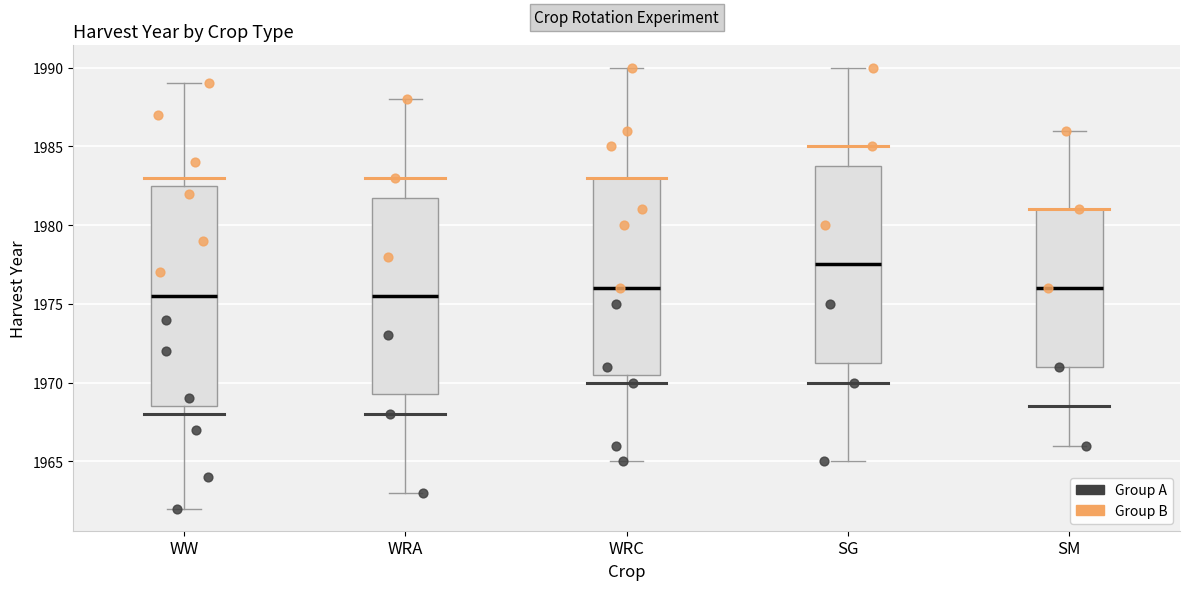

Where does the median line of the box for WRA sit on the y-axis? The values are not printed on the chart, so give them approximately, as read against the axis.

1975.5